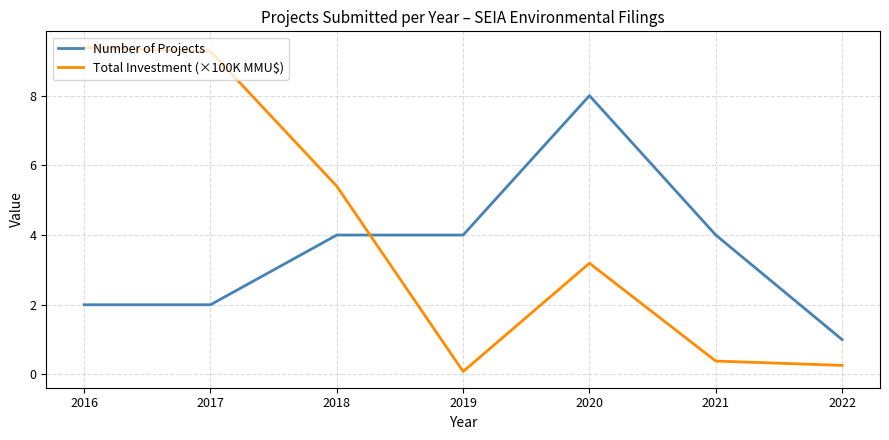

True or false: Number of Projects has a value of 1.4 at 2022.

False